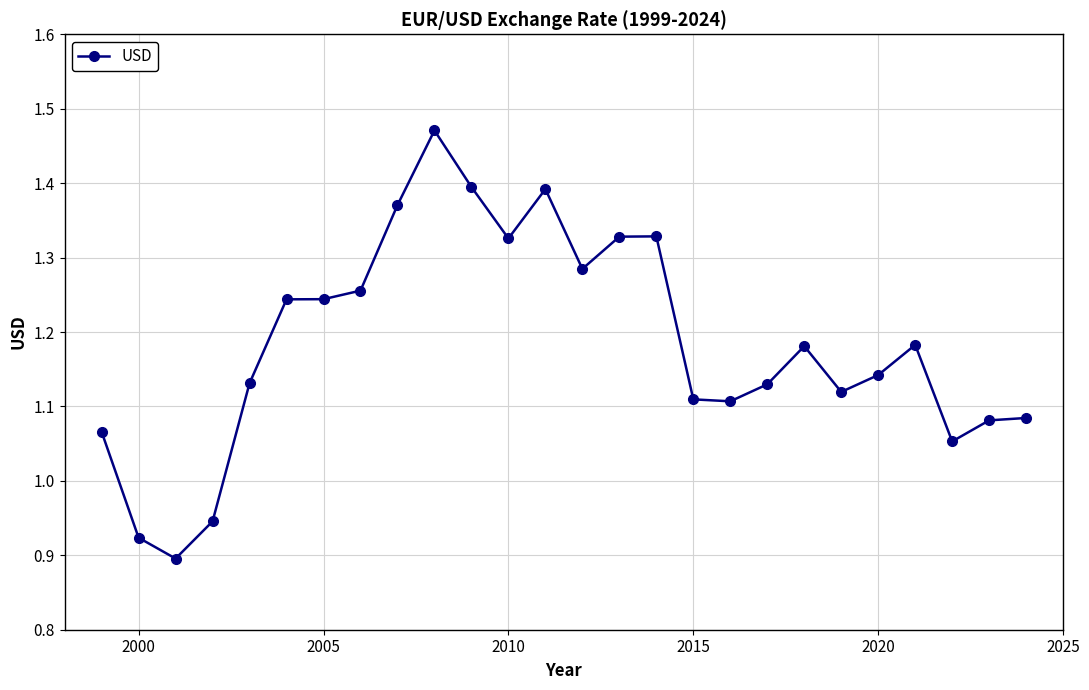

What is the difference between the maximum and second lowest values?

0.5